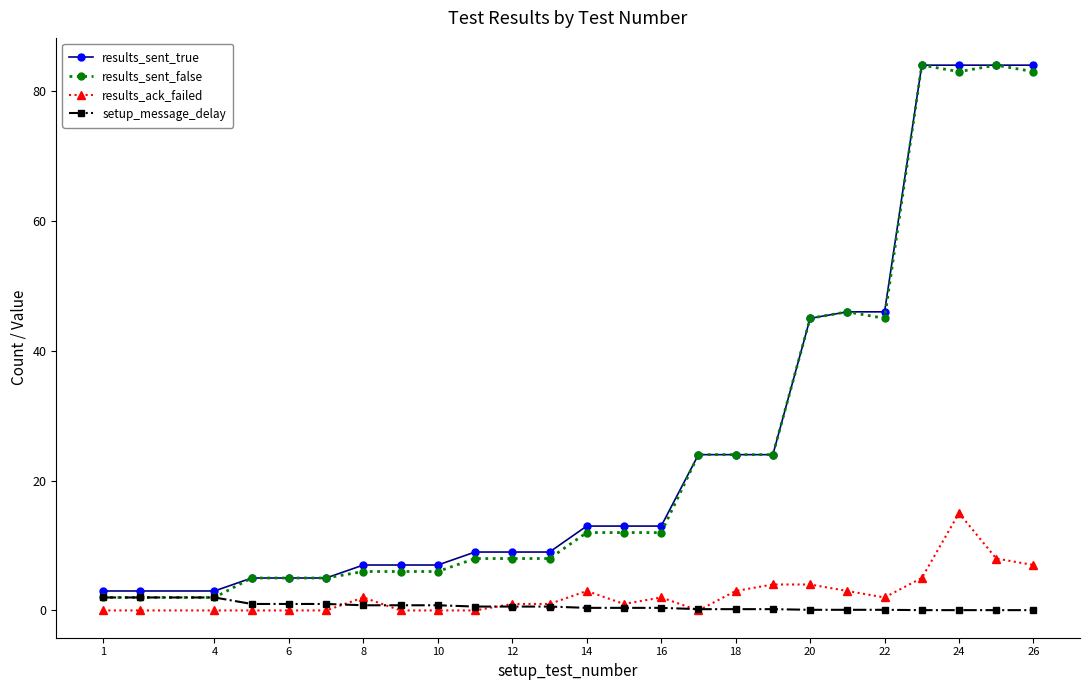

What is the lowest value of the results_sent_false series?

2.0